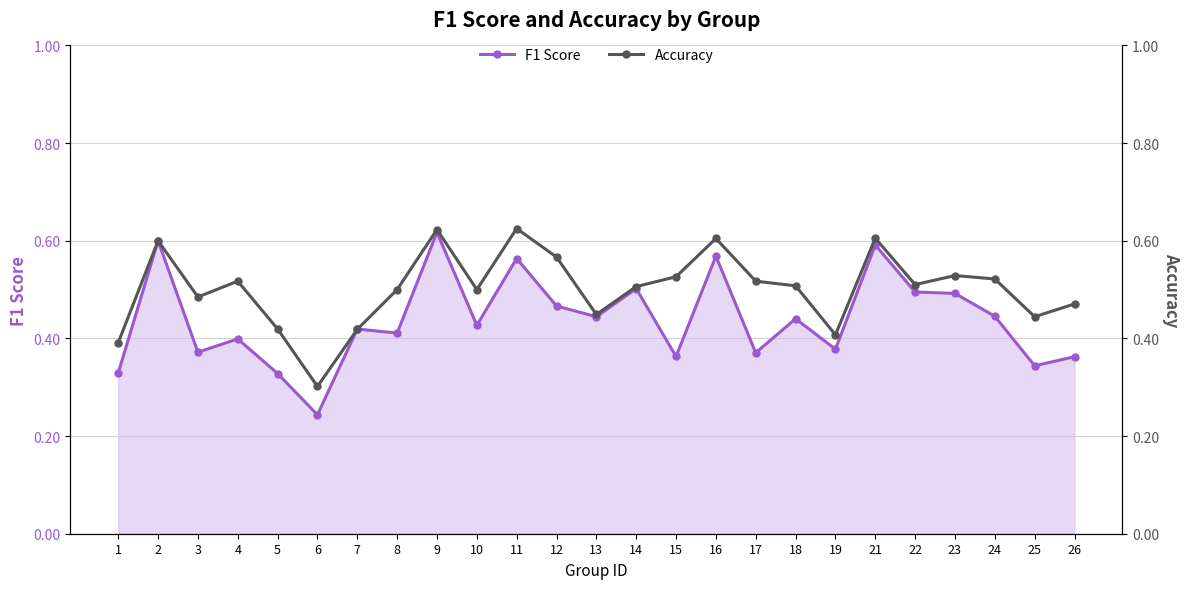

Is it true that Accuracy equals 0.2 at 22?

False